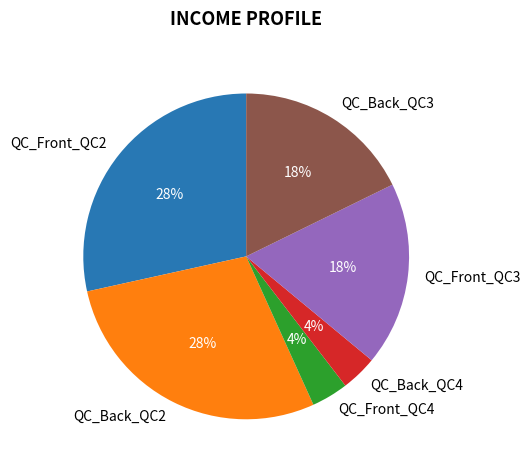

Combined, do QC_Front_QC3 and QC_Back_QC4 account for over 50%?

No